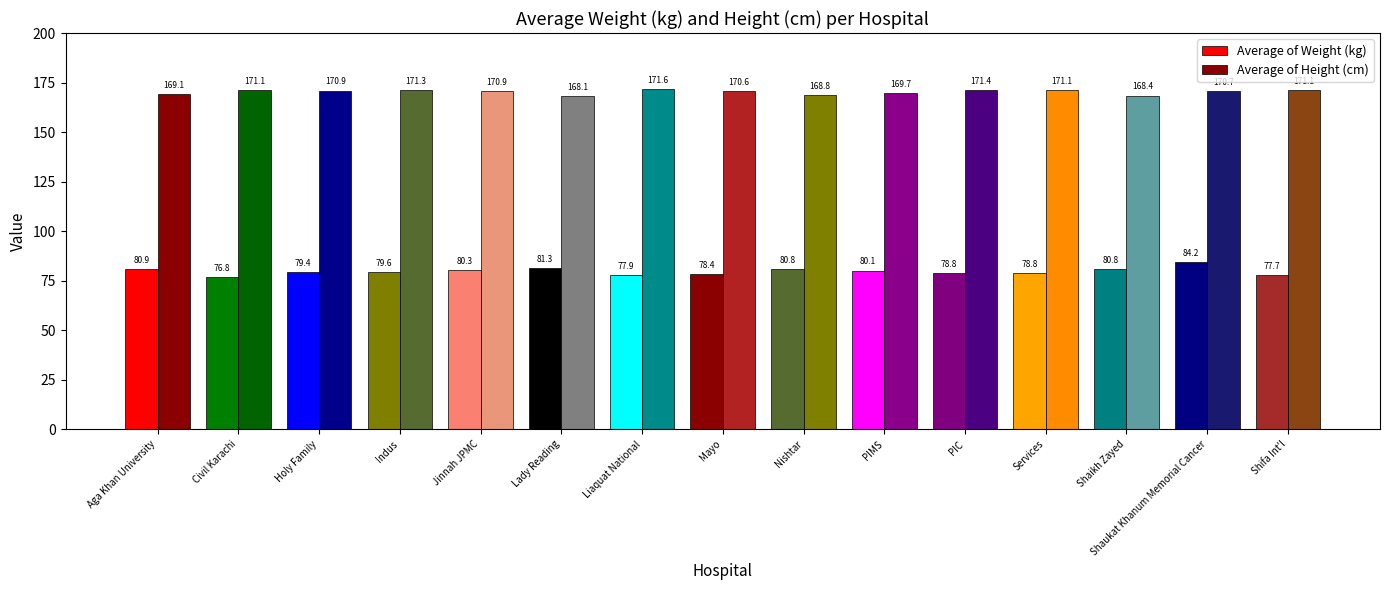

What is the difference between the highest and lowest values at Shaikh Zayed?

87.6